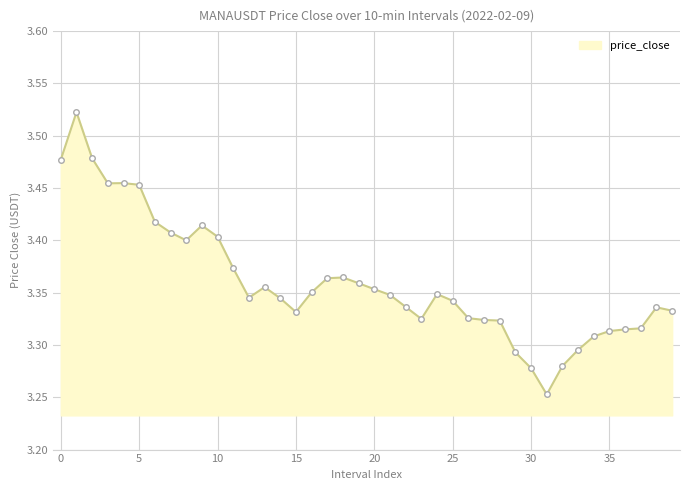

True or false: there are more than 0 points higher than both neighbors.

True